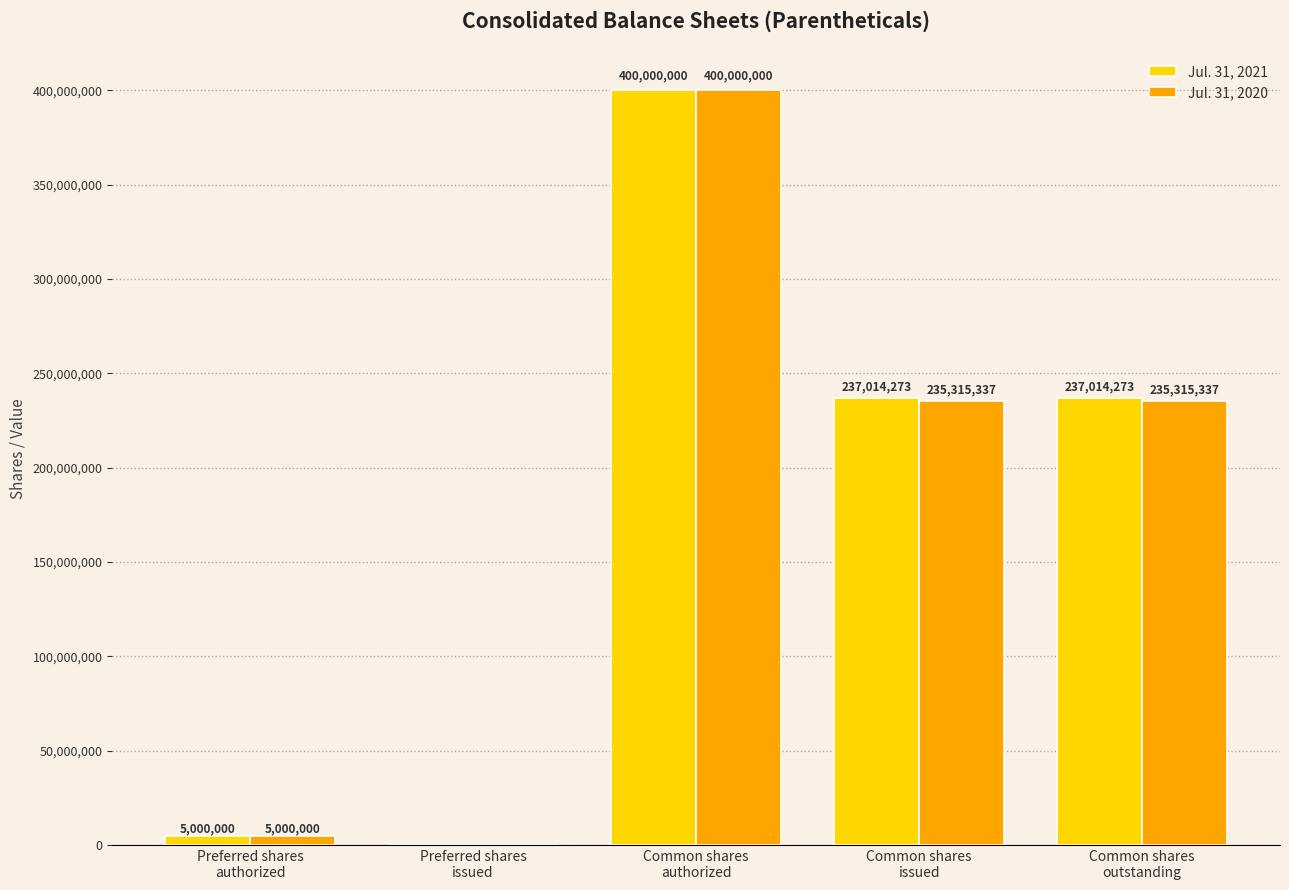

Is the value of Jul. 31, 2020 at Common shares
issued greater than the value of Jul. 31, 2021 at Common shares
outstanding?

No